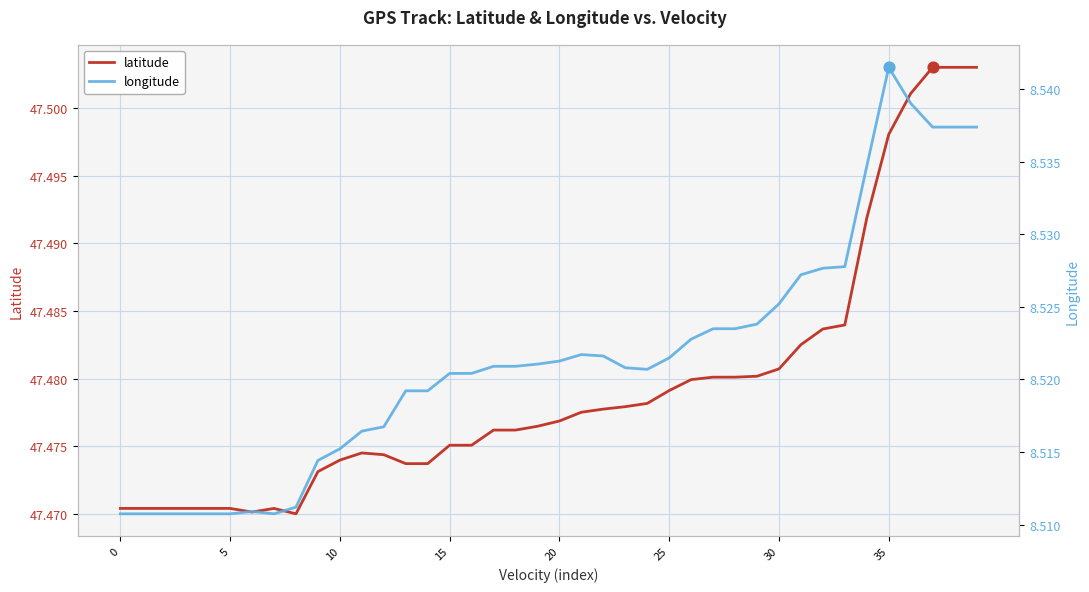

Is the value of latitude at 16 greater than the value of longitude at 5?

Yes